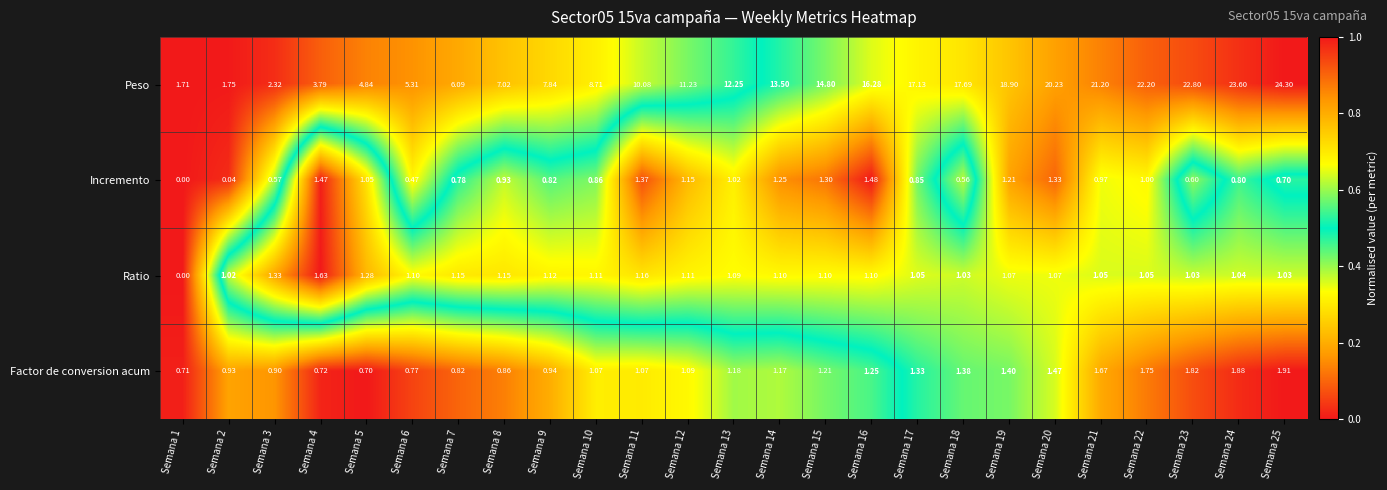

Which series has the largest range (max minus min)?

Peso